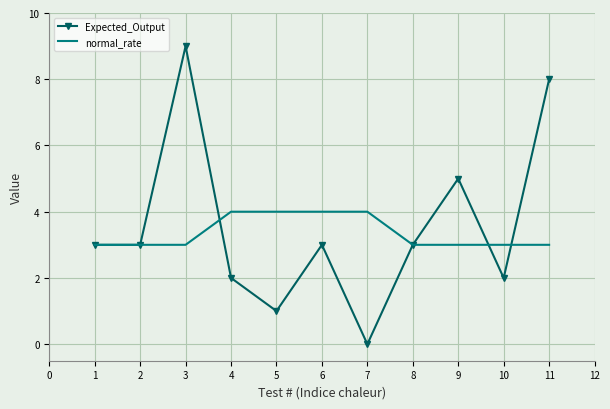

What is the spread (max minus min) of values at 10?

1